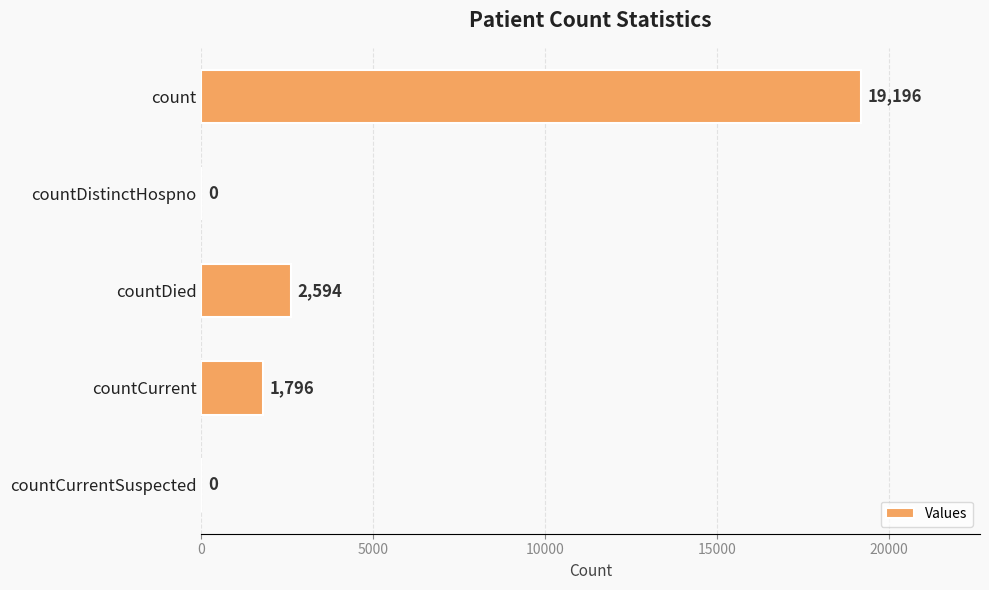

What is the change in value from count to countDistinctHospno?

-19196